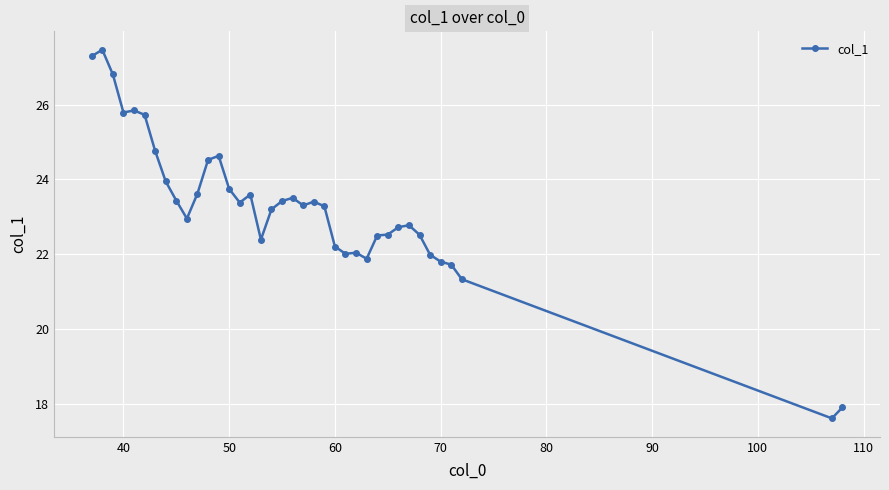

What is the difference between the maximum and minimum values?

9.9